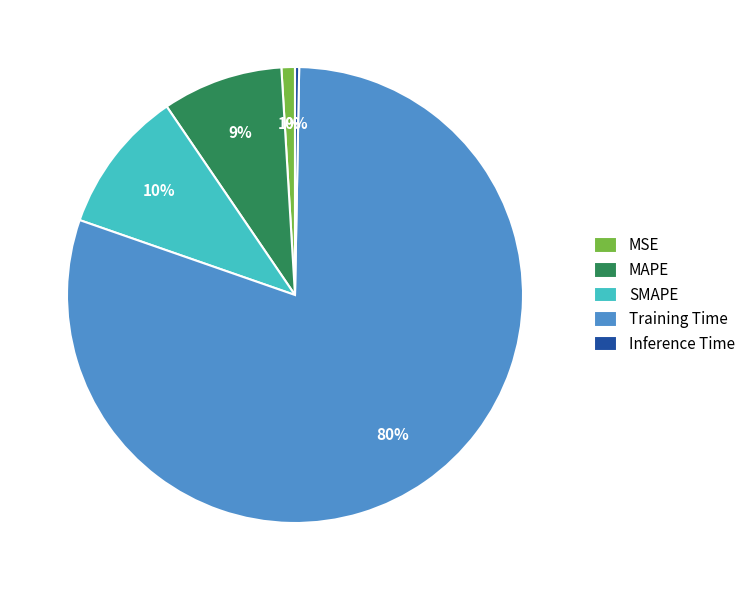

True or false: MAPE accounts for 9% of the total.

True